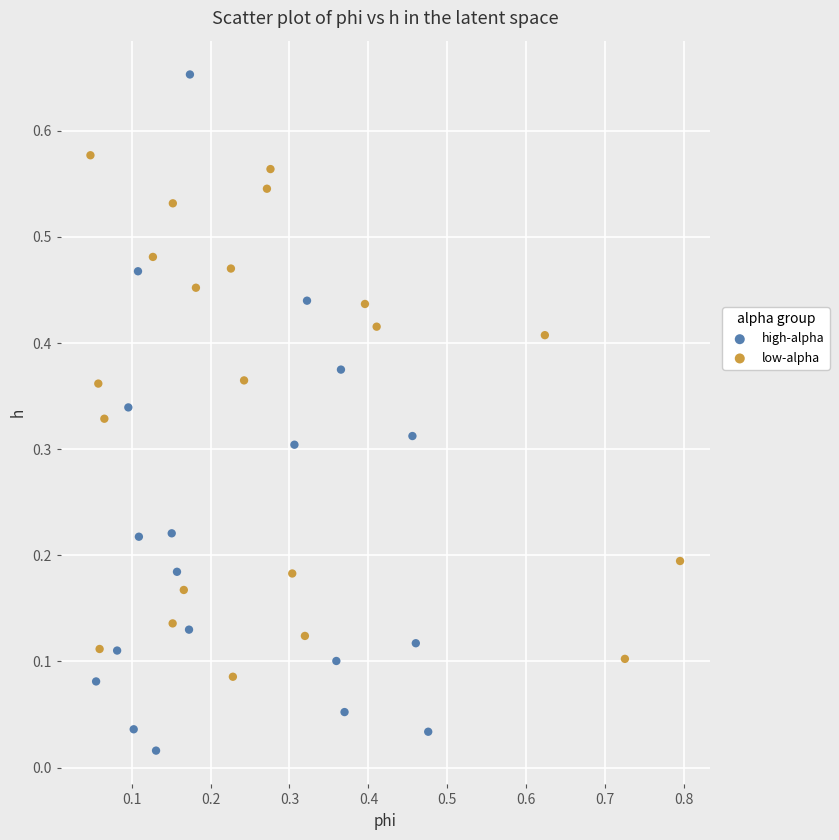

Which series reaches the minimum Y coordinate?

high-alpha